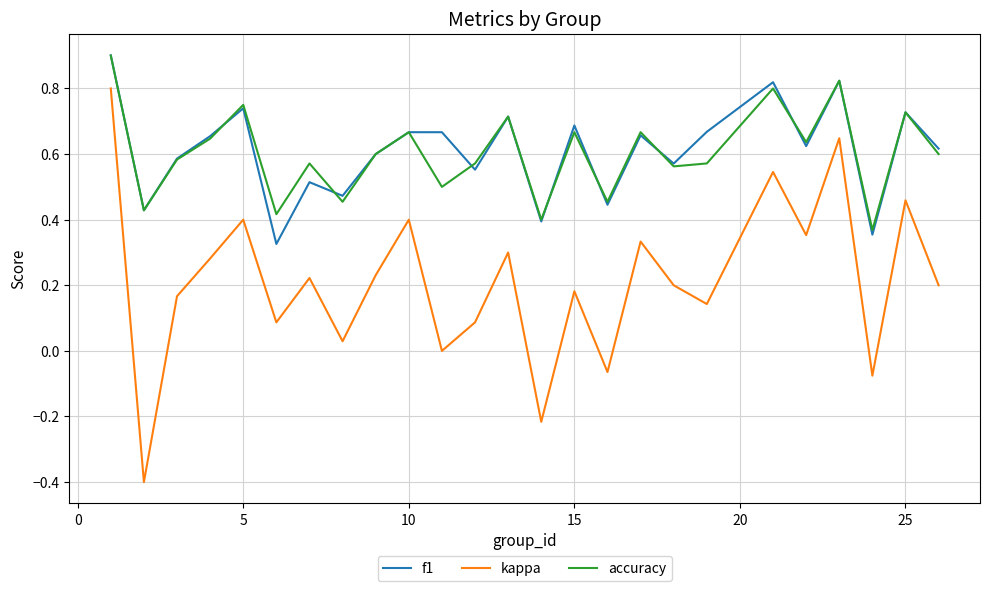

What are all the series names shown in the legend?

f1, kappa, accuracy